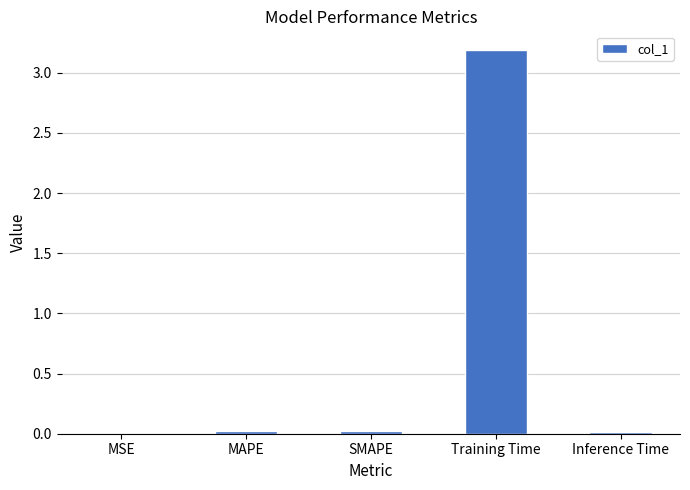

At which category does the chart reach its peak across all series?

Training Time